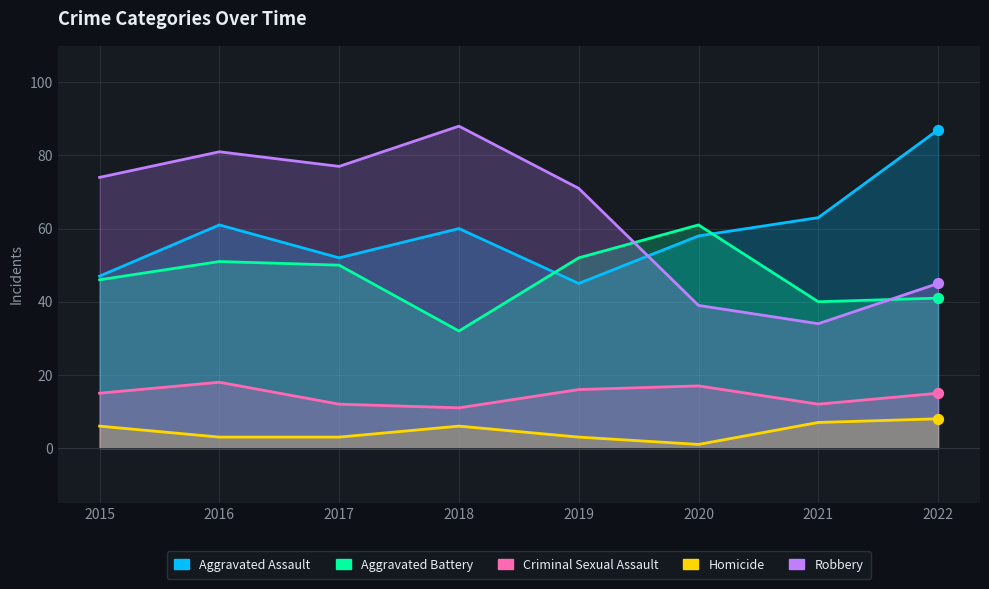

Which series has the largest Y range (max minus min)?

Robbery